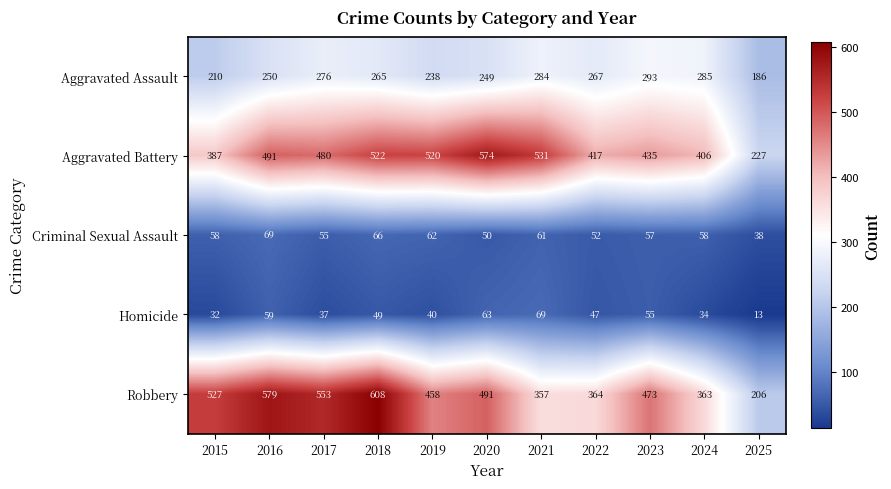

How many series are shown in this chart?

5